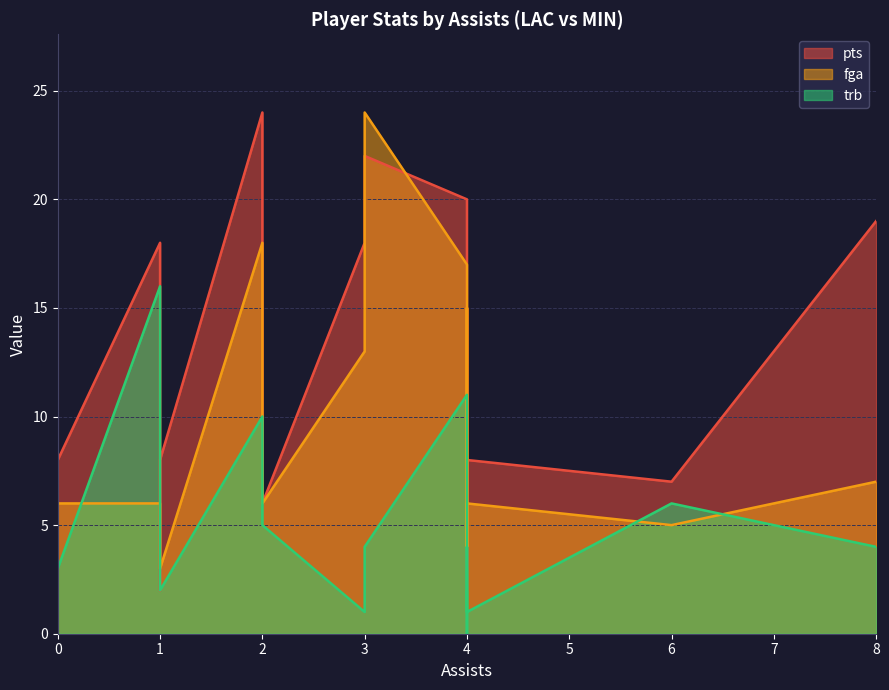

Is it true that fga equals 6 at 4?

True